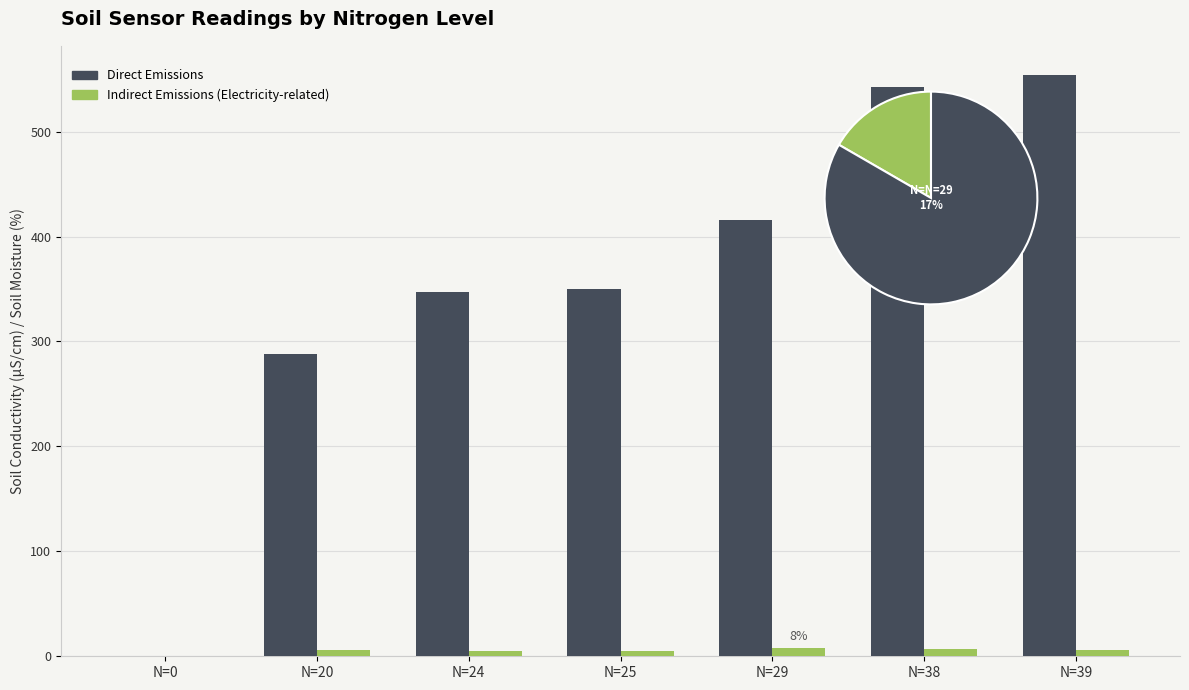

Which has a higher value, N=20 or N=25?

N=25